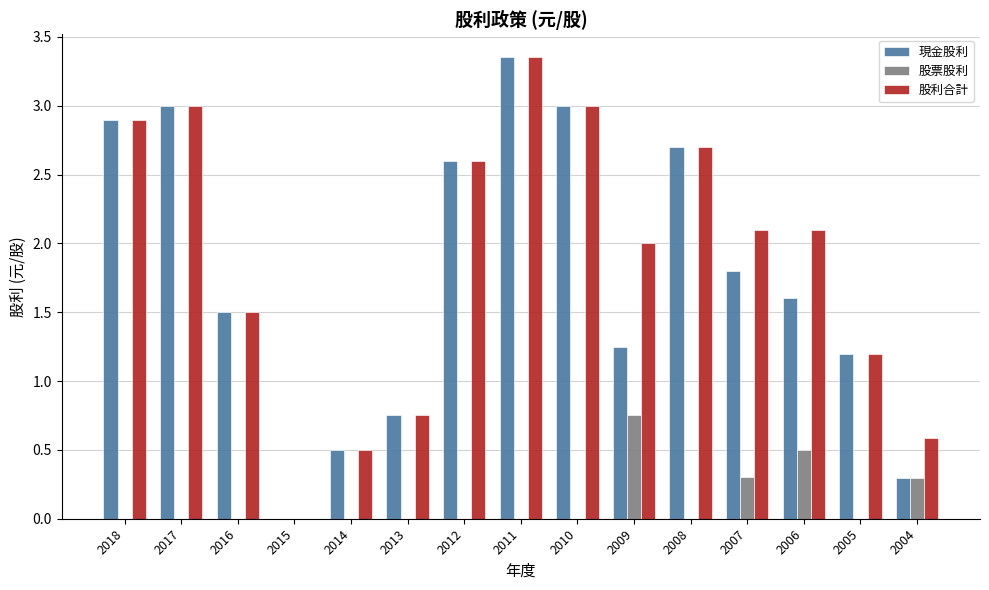

Is the value of 股利合計 at 2005 greater than the value of 股票股利 at 2009?

Yes